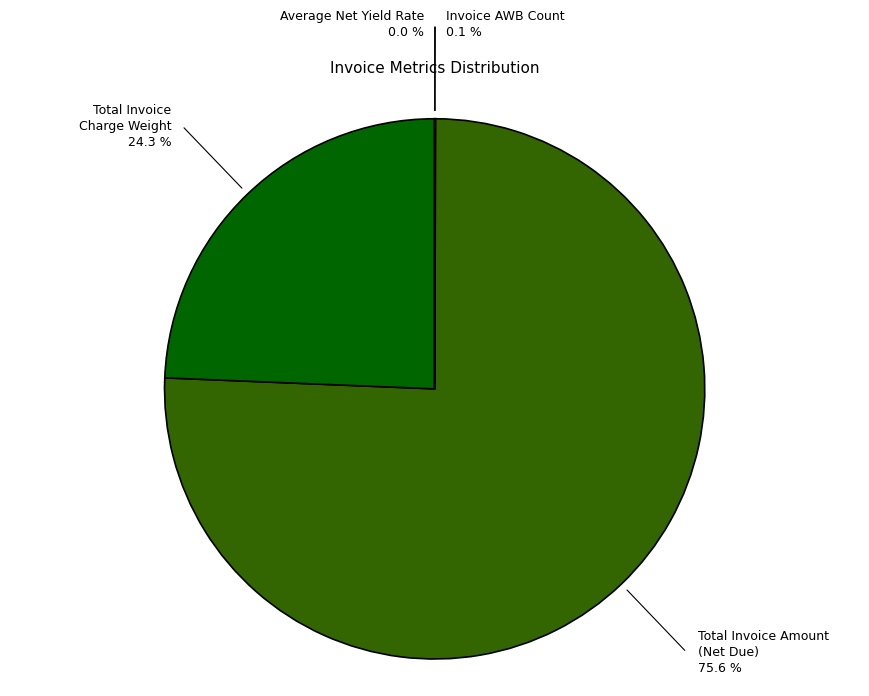

Which slice is the largest?

Total Invoice Amount (Net Due)